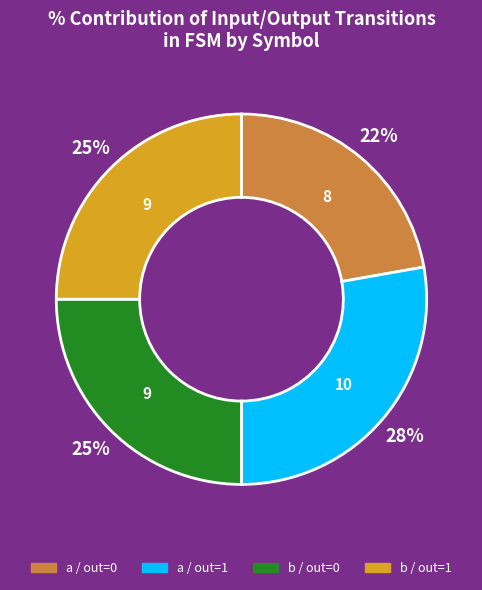

To the nearest percent, what is the average slice percentage?

25%